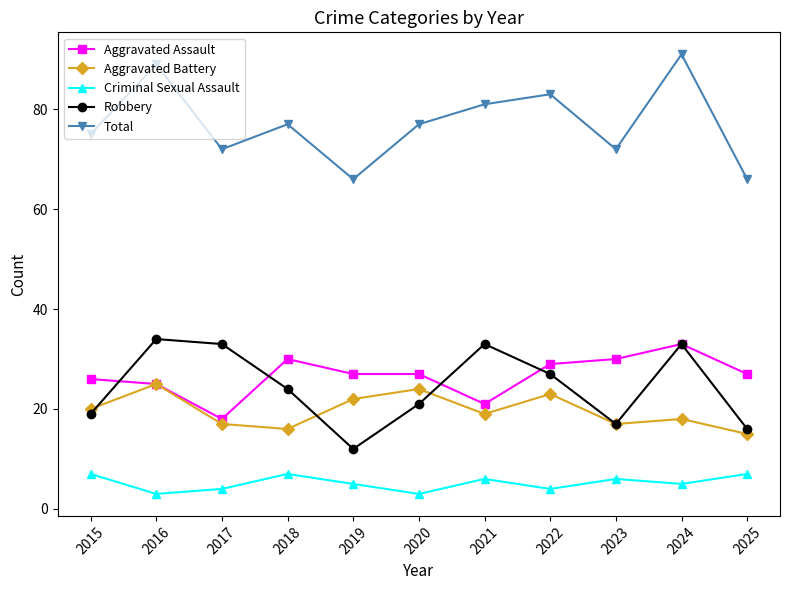

True or false: Total and Aggravated Battery intersect in this chart.

False